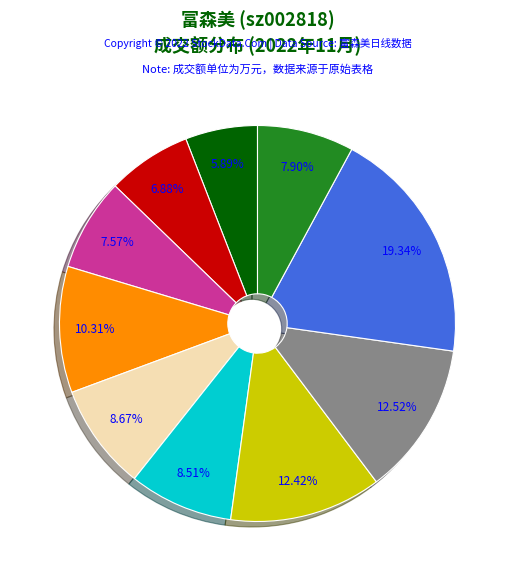

To the nearest percent, what is the average slice percentage?

10%